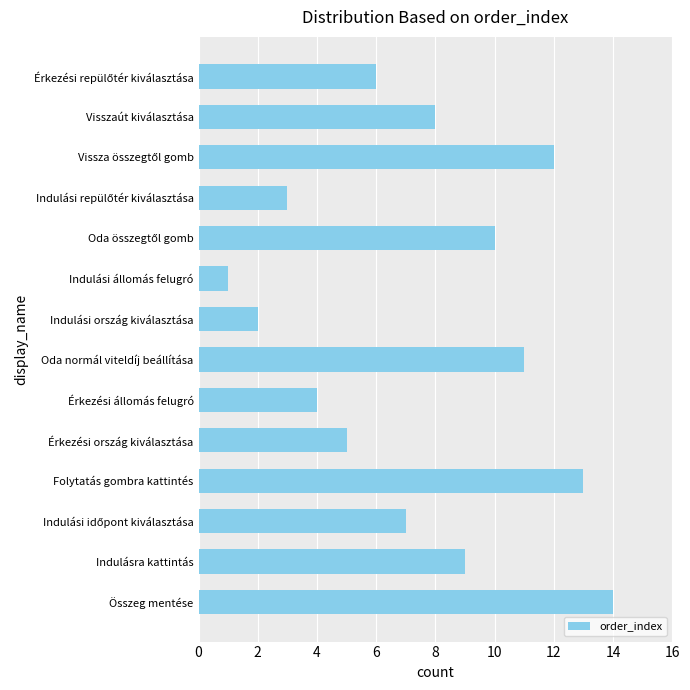

Count the number of categories in the chart.

14